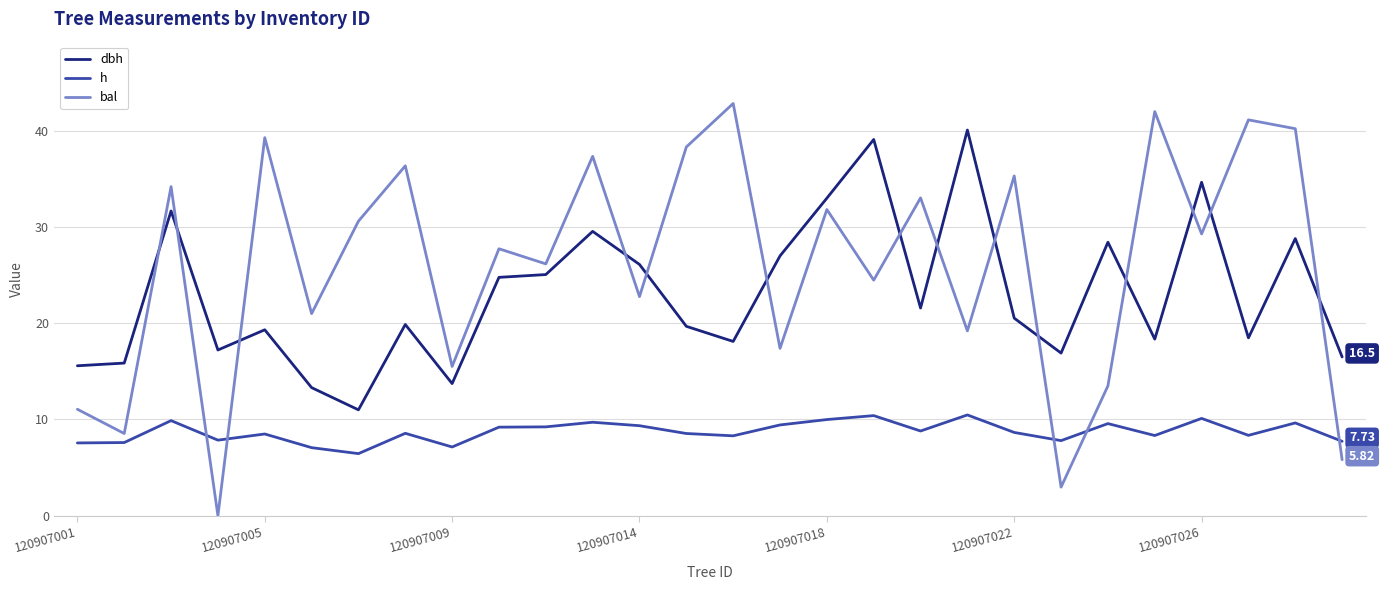

True or false: h and dbh intersect in this chart.

False